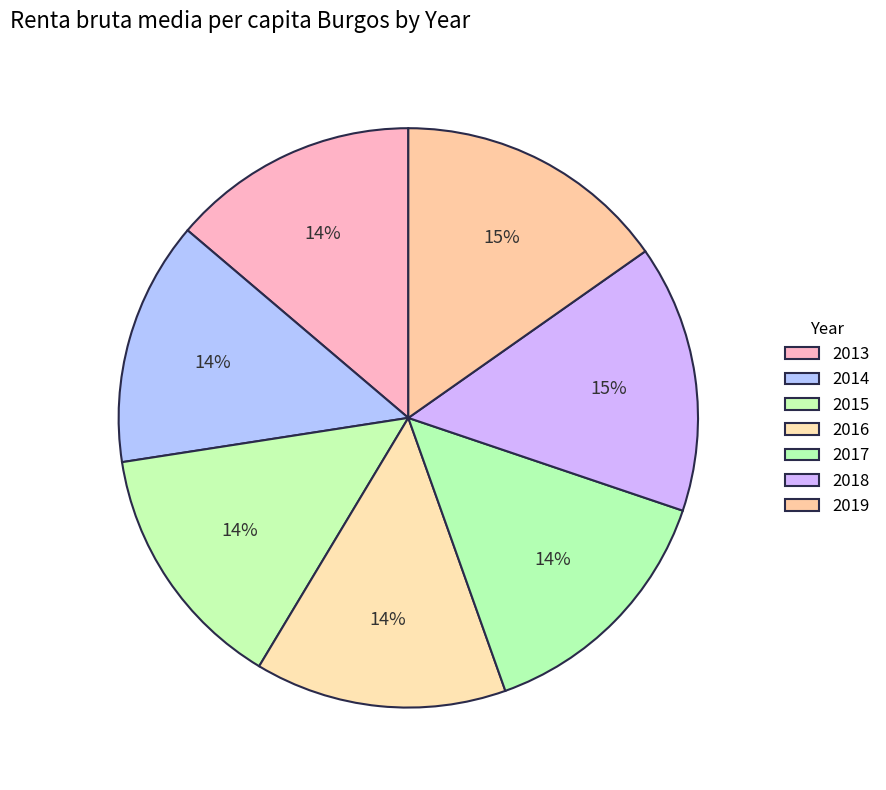

Is 2013 the majority of the pie?

No